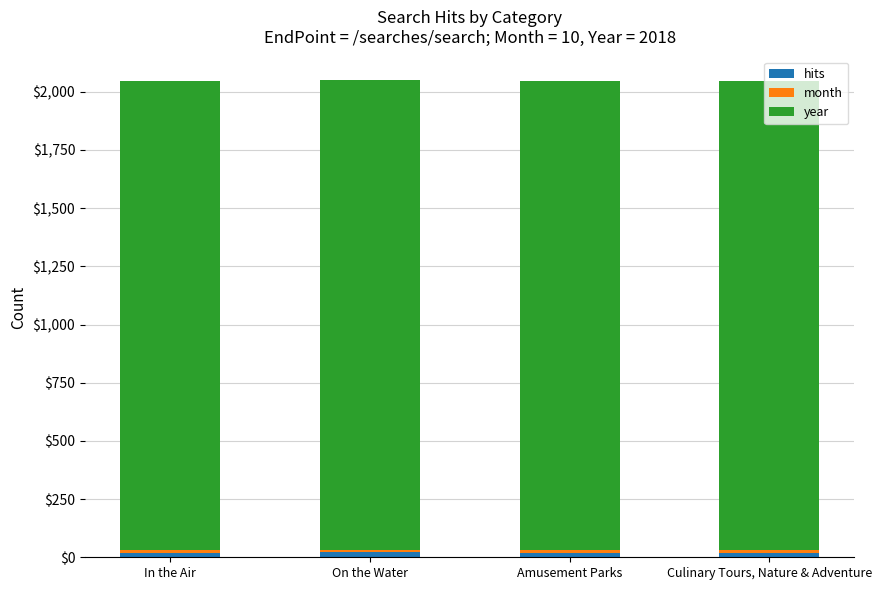

How many bars are there in total?

4